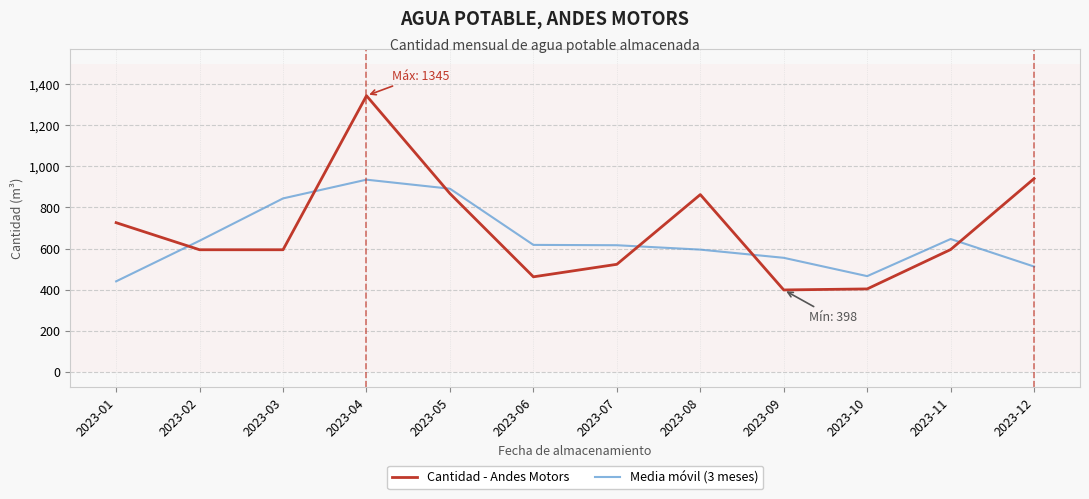

Rank the series by their maximum value, from highest to lowest.

Cantidad - Andes Motors, Media móvil (3 meses)